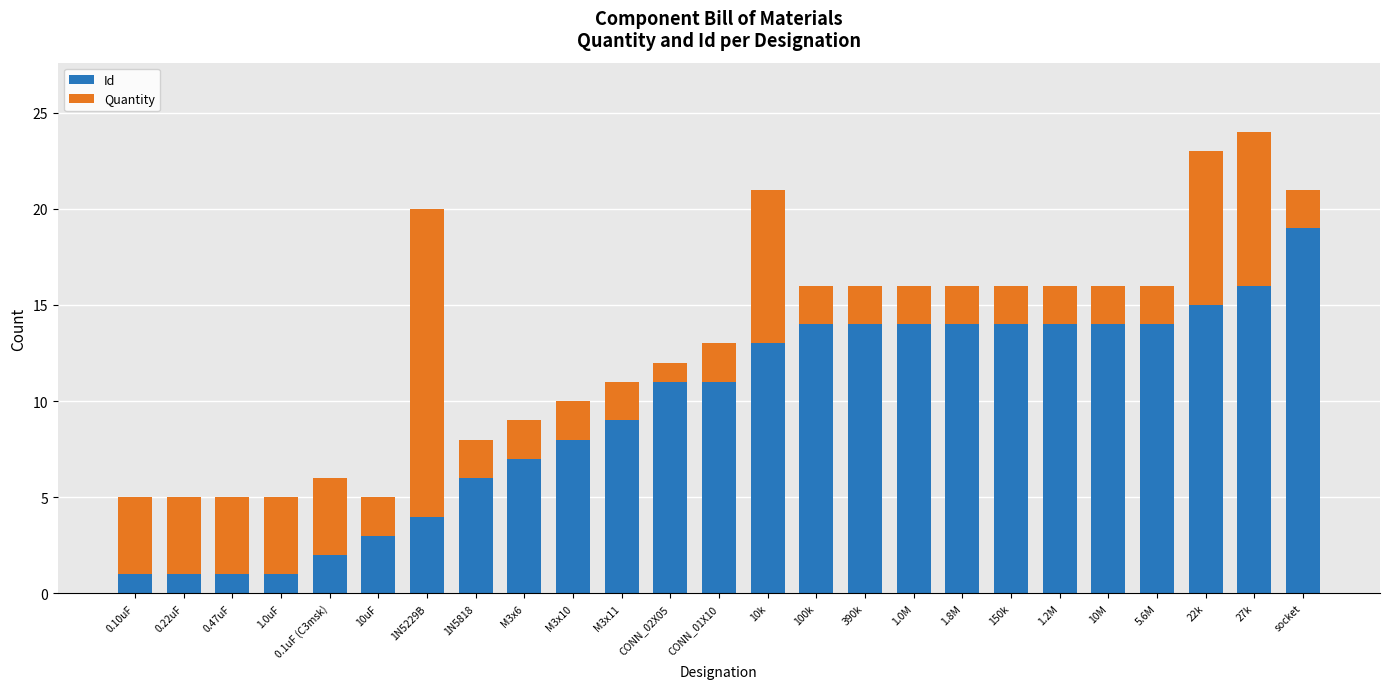

What is the total value across all series at 22k?

23